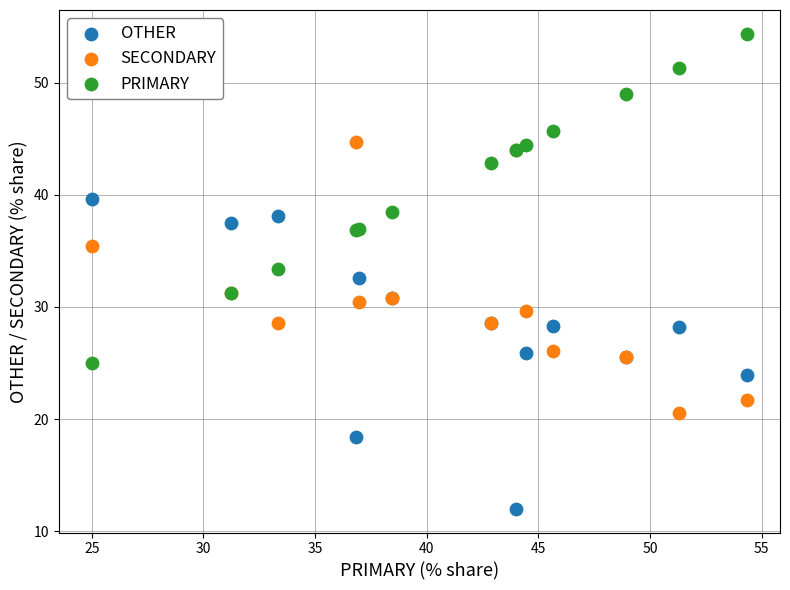

Which series reaches the maximum Y coordinate?

PRIMARY